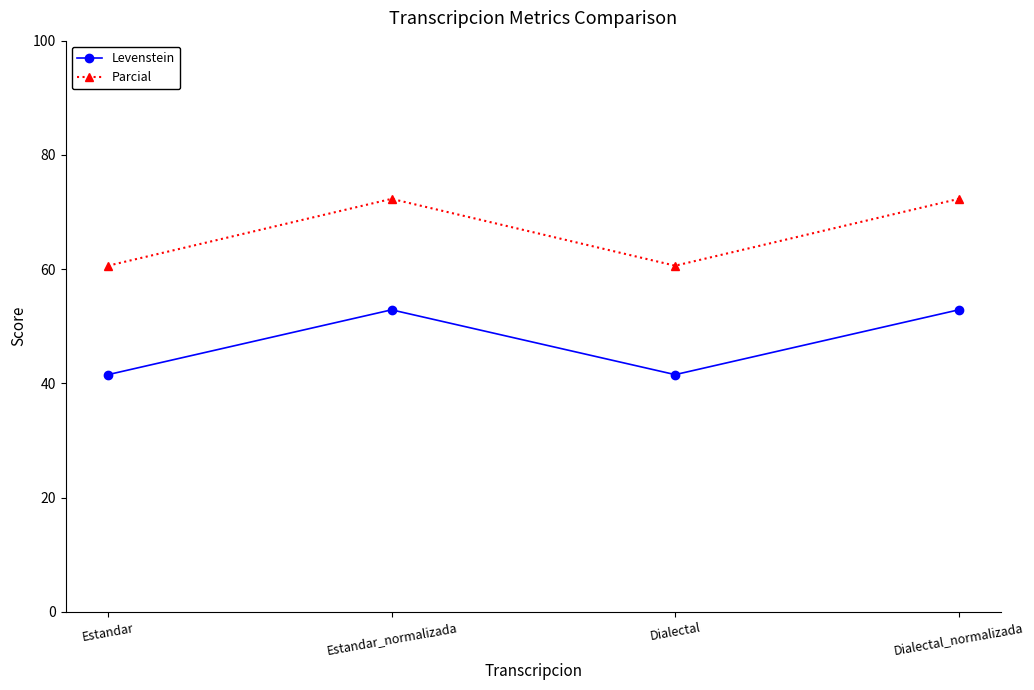

True or false: Parcial has a value of 97.4 at Estandar.

False